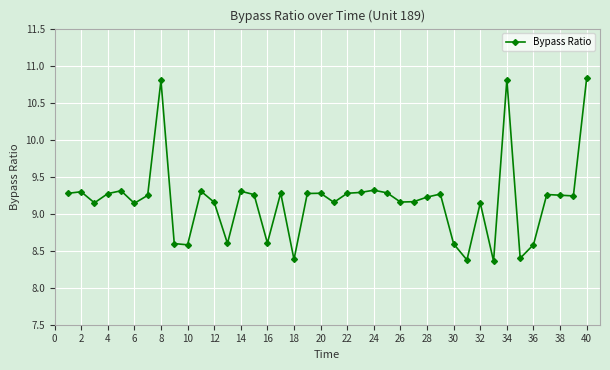

True or false: the data has more than 0 interior local peaks.

True